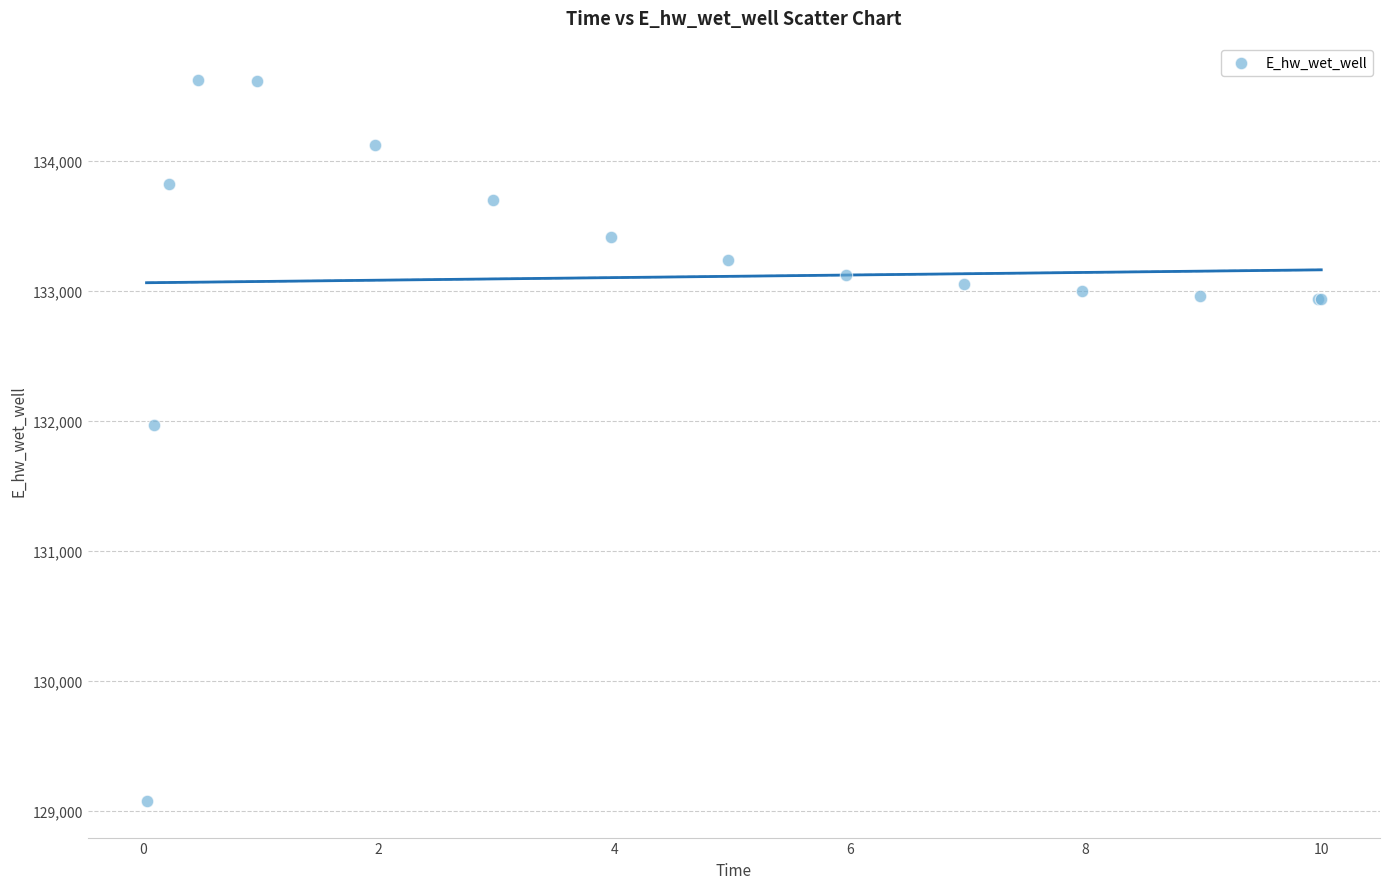

What Y value in the scatter plot is closest to 131849?

131969.9